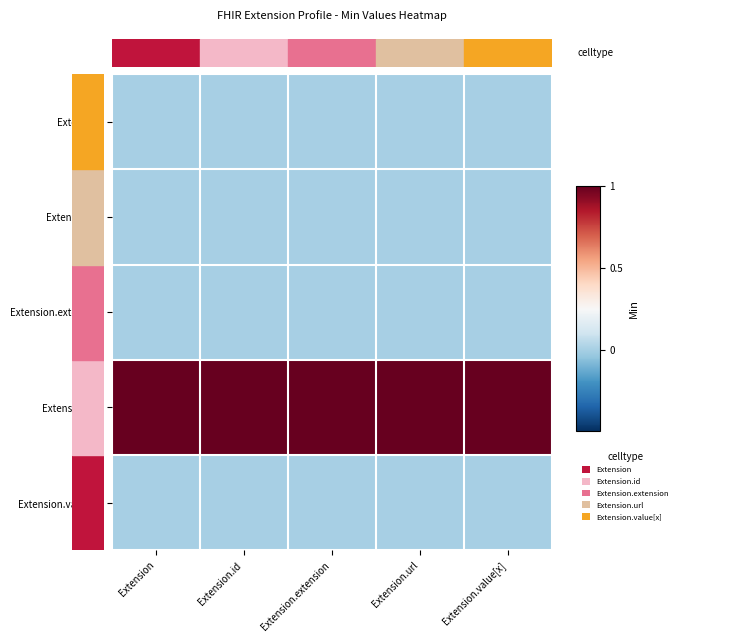

Reading left to right, transcribe all the data shown in this chart.

Extension: Extension=0	Extension.id=0	Extension.extension=0	Extension.url=0	Extension.value[x]=0
Extension.id: Extension=0	Extension.id=0	Extension.extension=0	Extension.url=0	Extension.value[x]=0
Extension.extension: Extension=0	Extension.id=0	Extension.extension=0	Extension.url=0	Extension.value[x]=0
Extension.url: Extension=1	Extension.id=1	Extension.extension=1	Extension.url=1	Extension.value[x]=1
Extension.value[x]: Extension=0	Extension.id=0	Extension.extension=0	Extension.url=0	Extension.value[x]=0